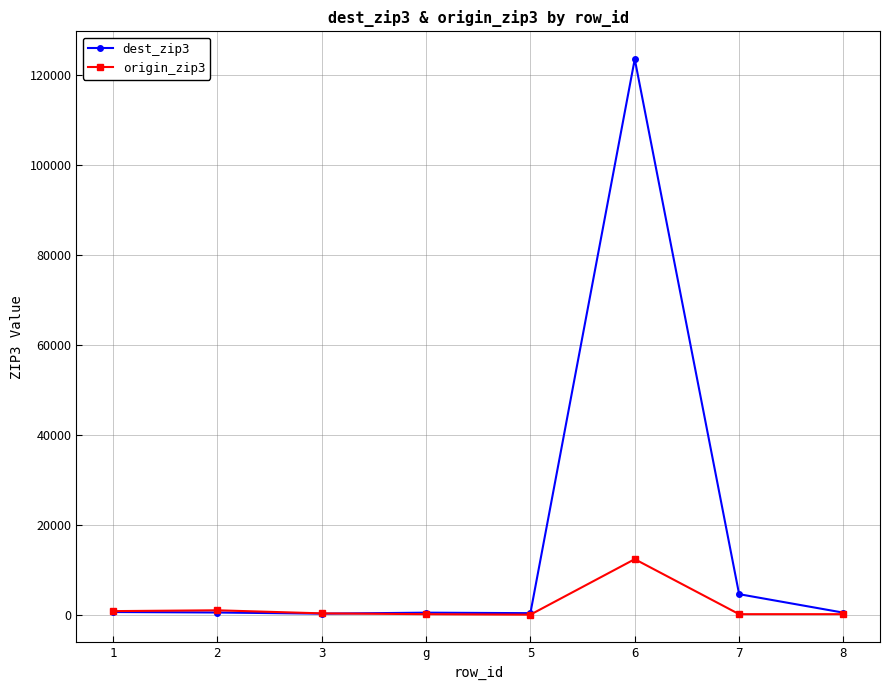

What is the difference between the second highest and second lowest values in the dest_zip3 series?

4222